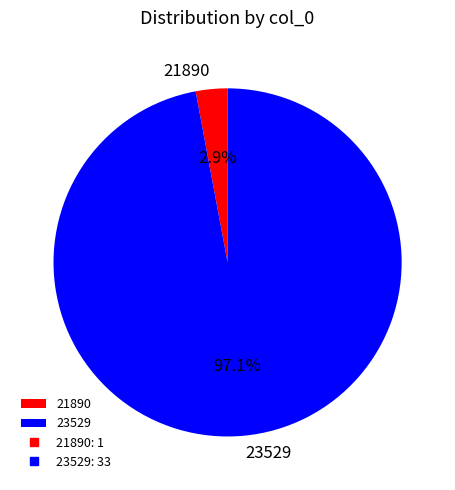

To the nearest percent, what portion does 21890 represent?

3%